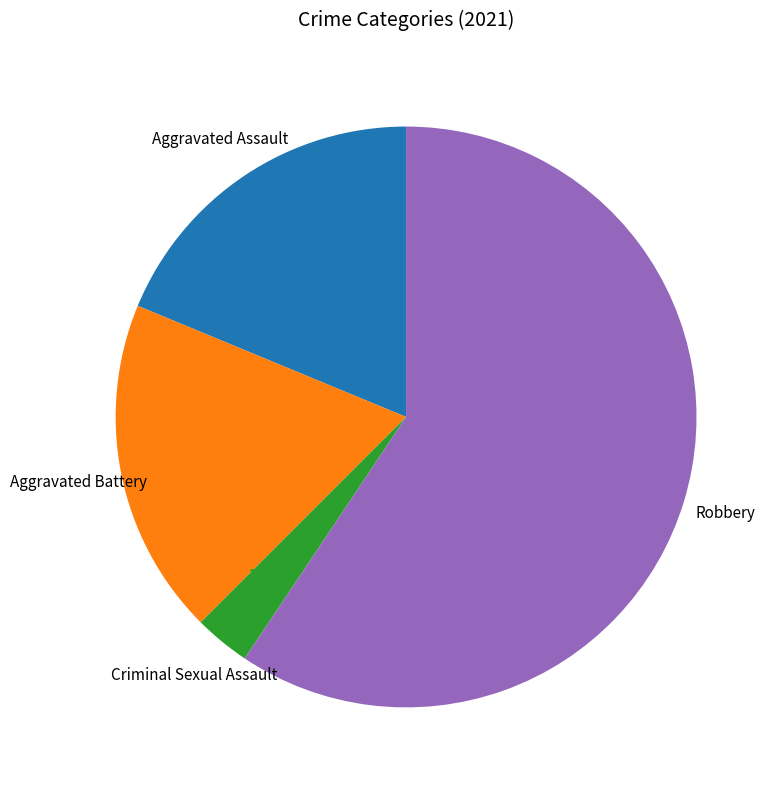

What is the ratio of the value at Criminal Sexual Assault to the value at Aggravated Battery?

0.2